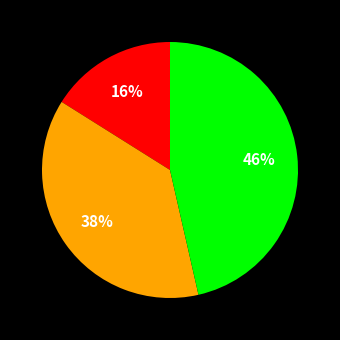

Is there a majority slice in this chart?

No